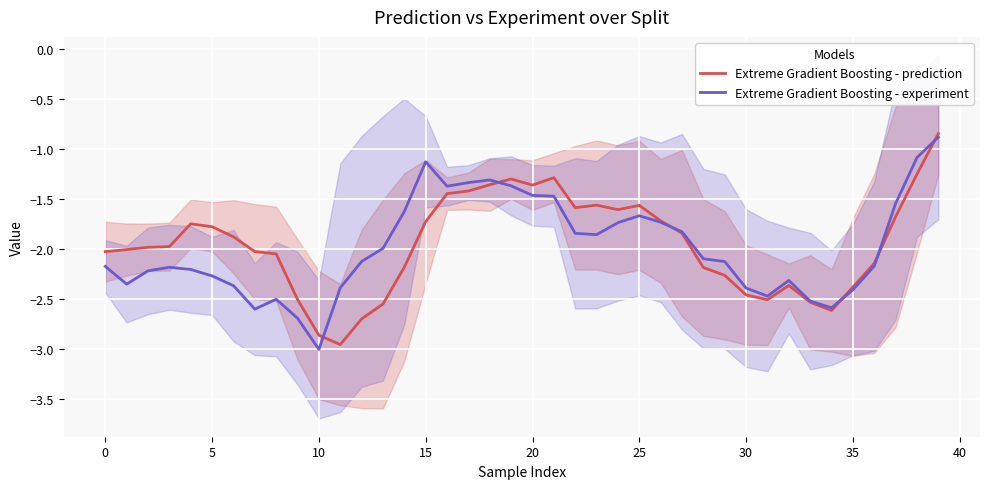

In Extreme Gradient Boosting - experiment, how many points are higher than both neighbors (excluding endpoints)?

6